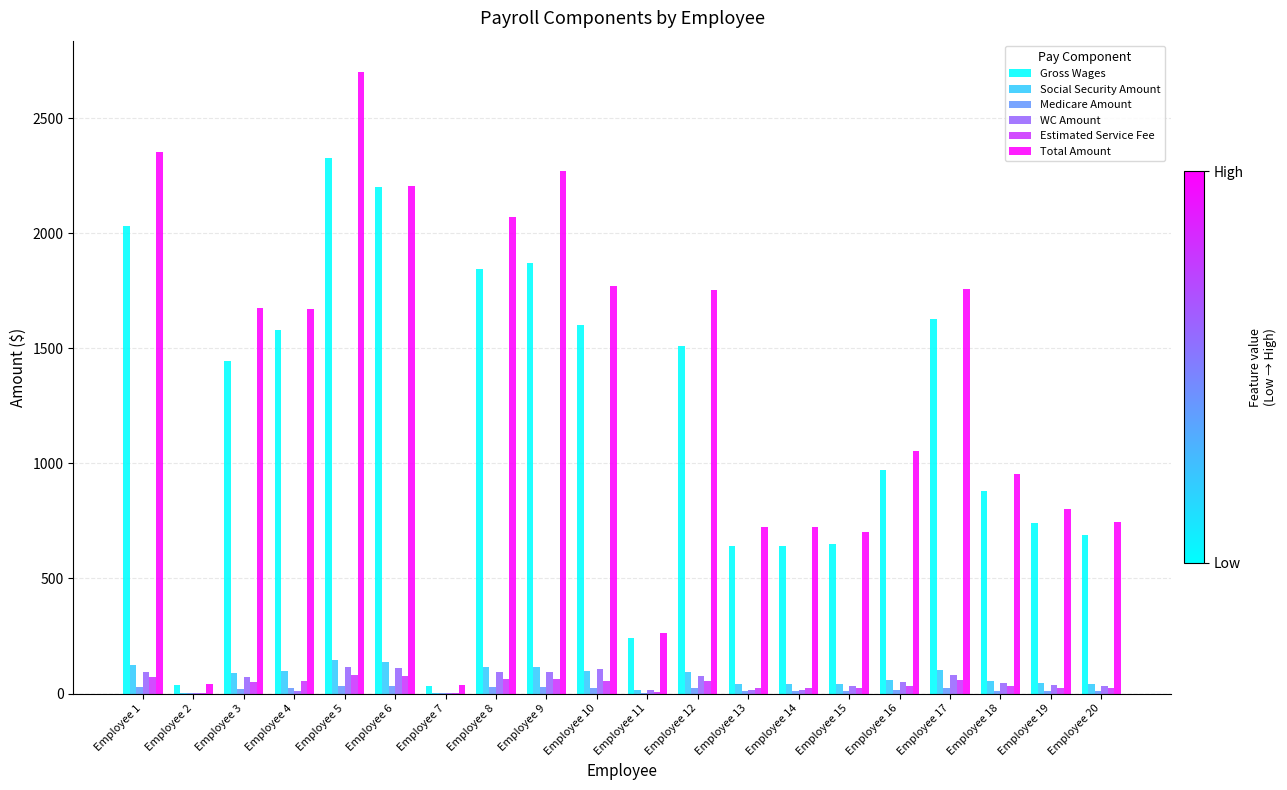

The Gross Wages series shows 640.0 at Employee 14. True or false?

True